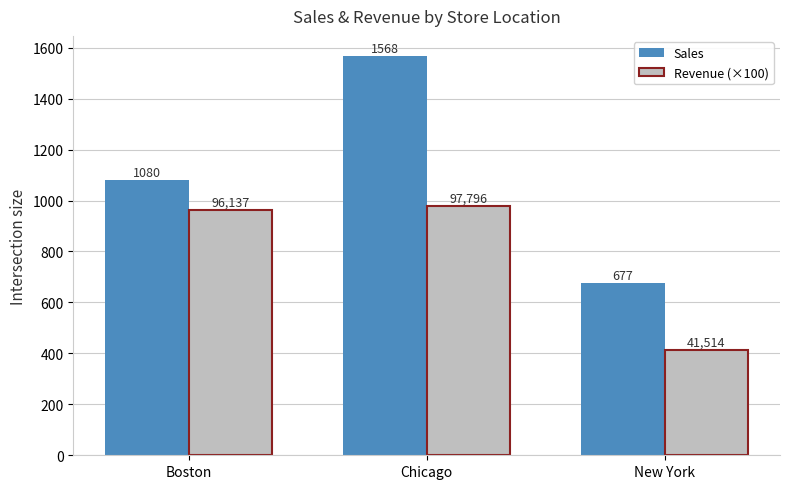

Count the Sales values in the range 677 to 1568.

3